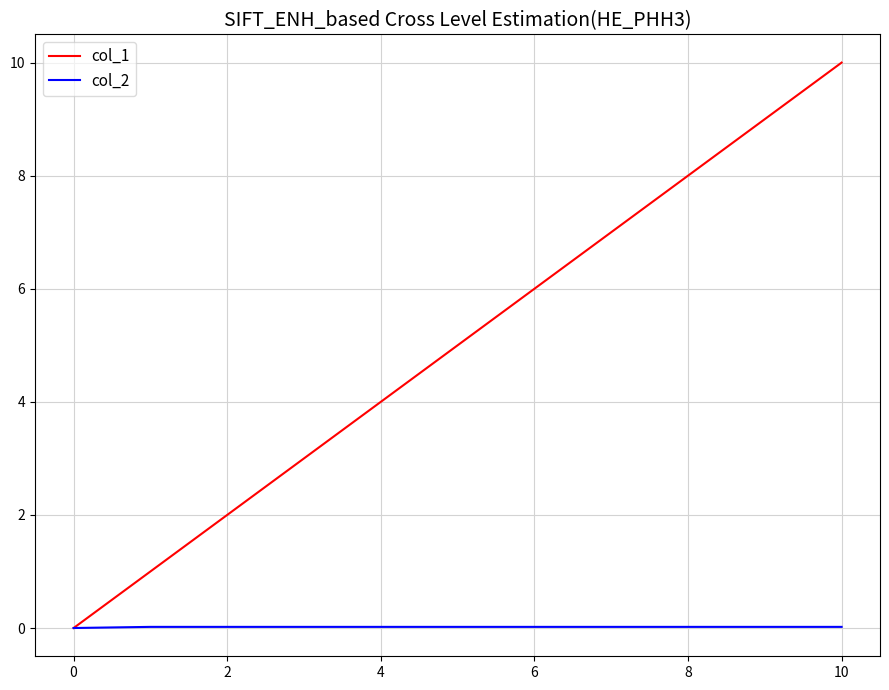

List the series in order of their overall mean, lowest first.

col_2, col_1